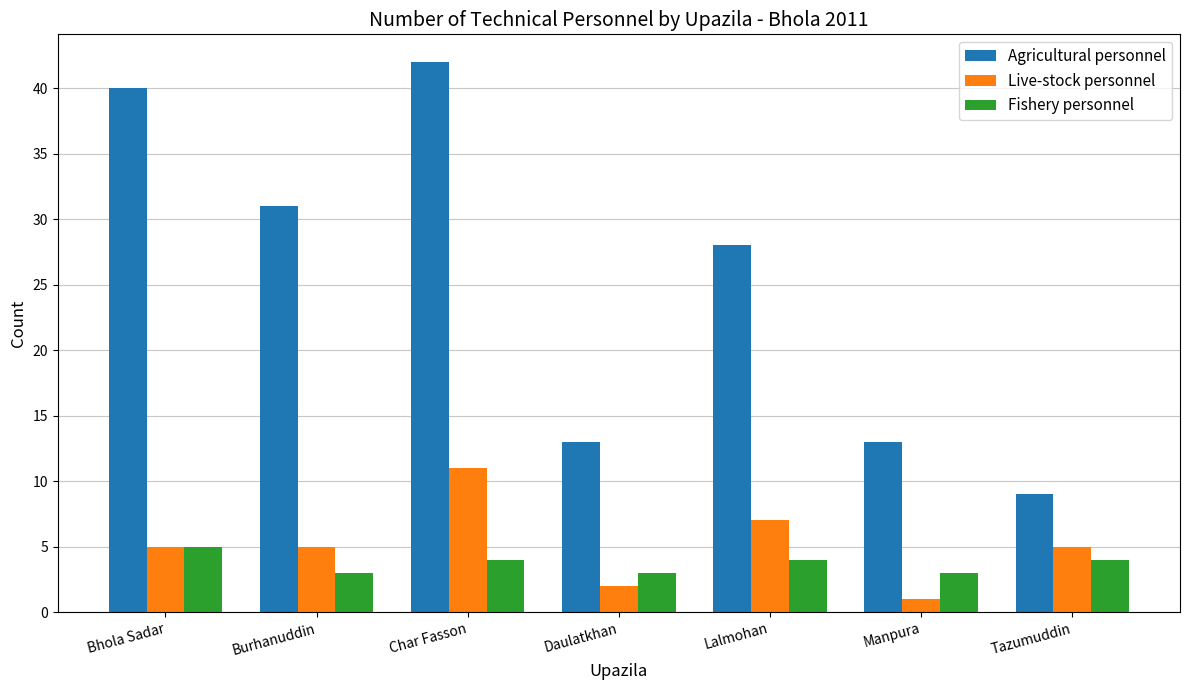

Reading left to right, transcribe all the data shown in this chart.

Agricultural personnel: 40	31	42	13	28	13	9
Live-stock personnel: 5	5	11	2	7	1	5
Fishery personnel: 5	3	4	3	4	3	4